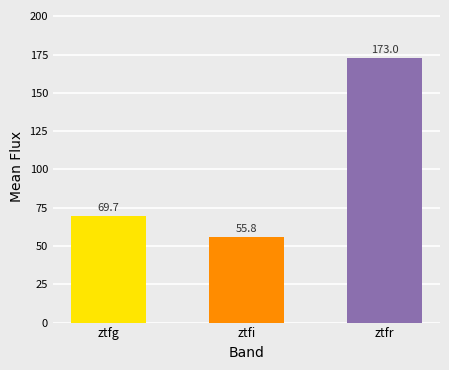

Reading left to right, extract all data points from this chart.

69.7	55.8	173.0